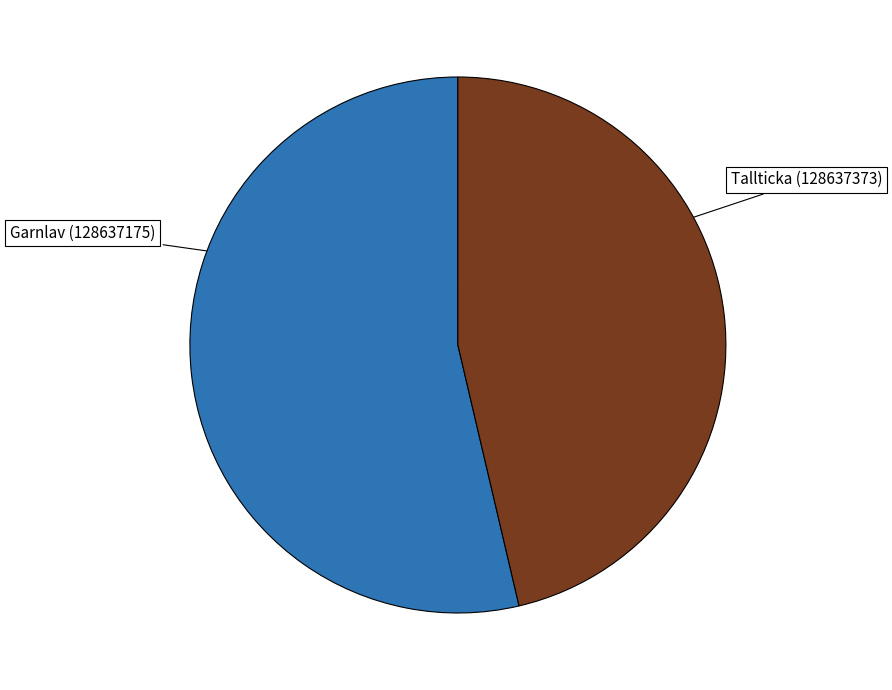

The Tallticka (128637373) slice represents 54% of the pie. True or false?

True